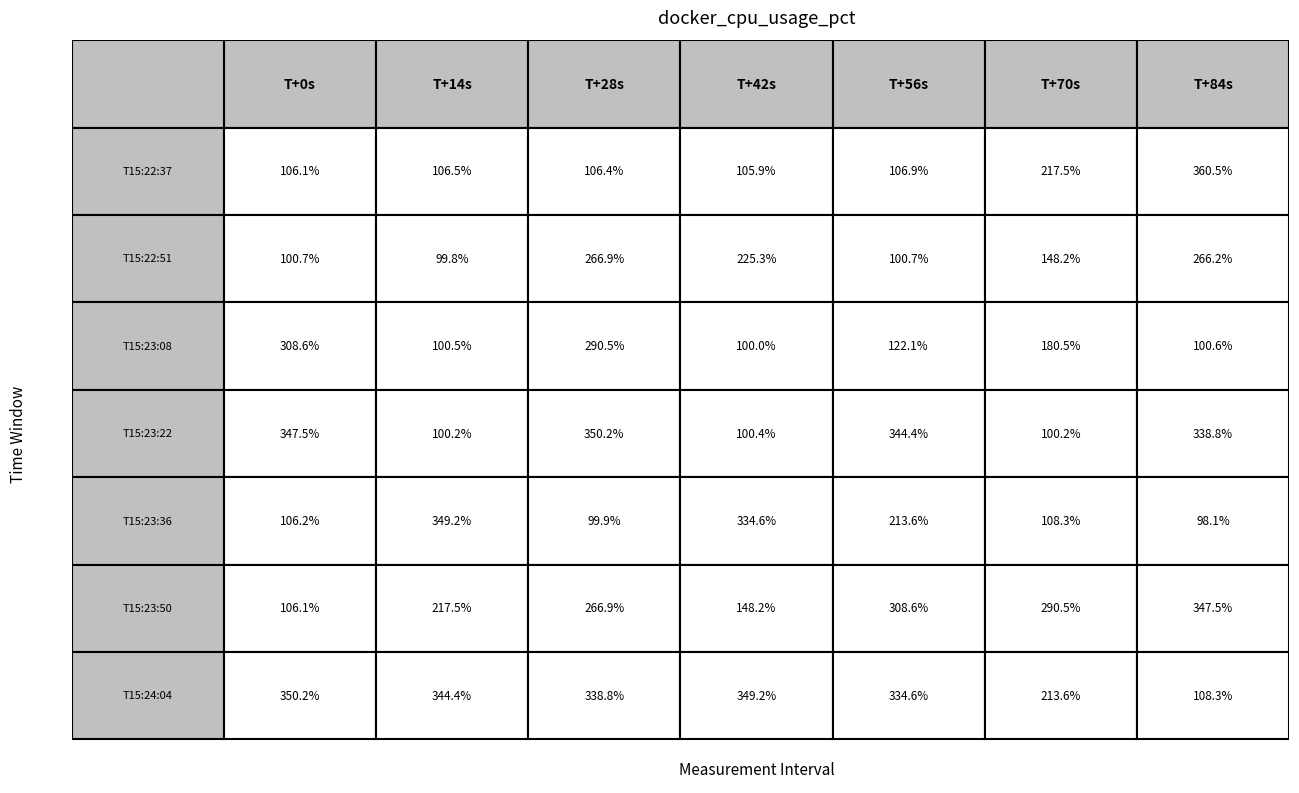

Which series has the largest total across all categories?

T15:24:04